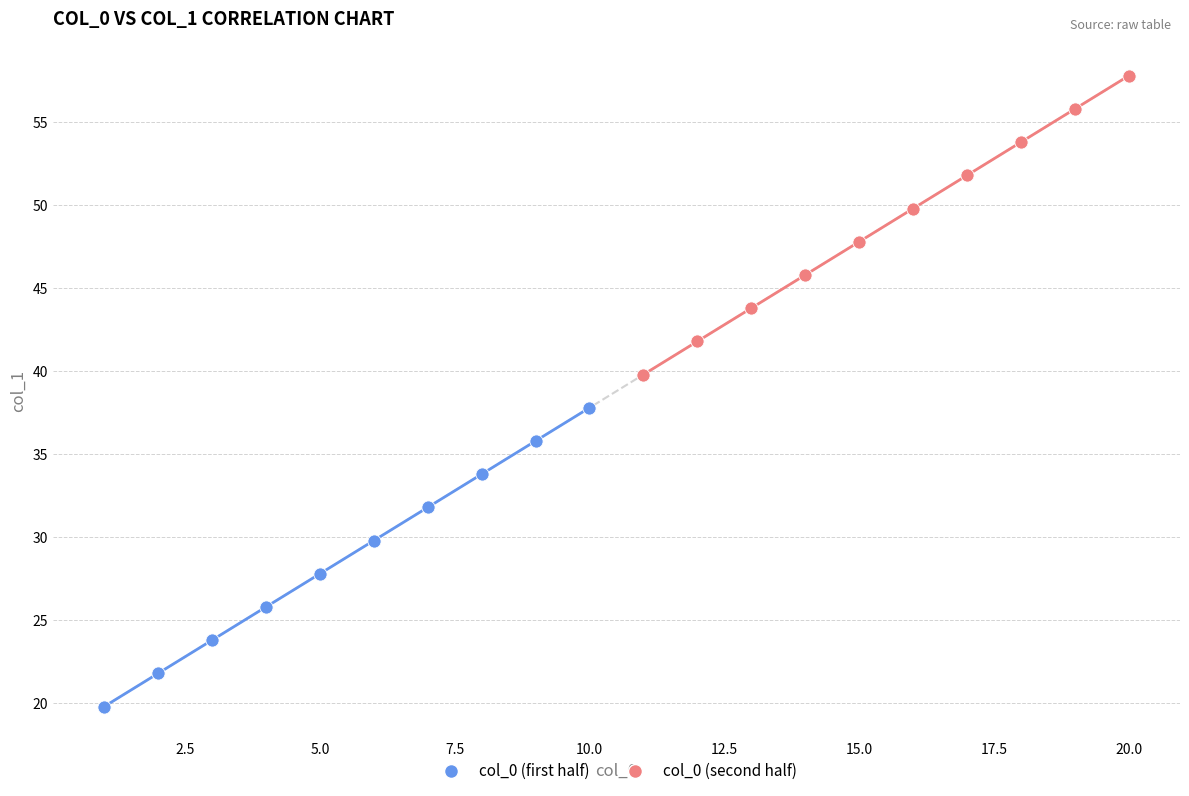

Which series contains the lowest Y value?

col_0 (first half)